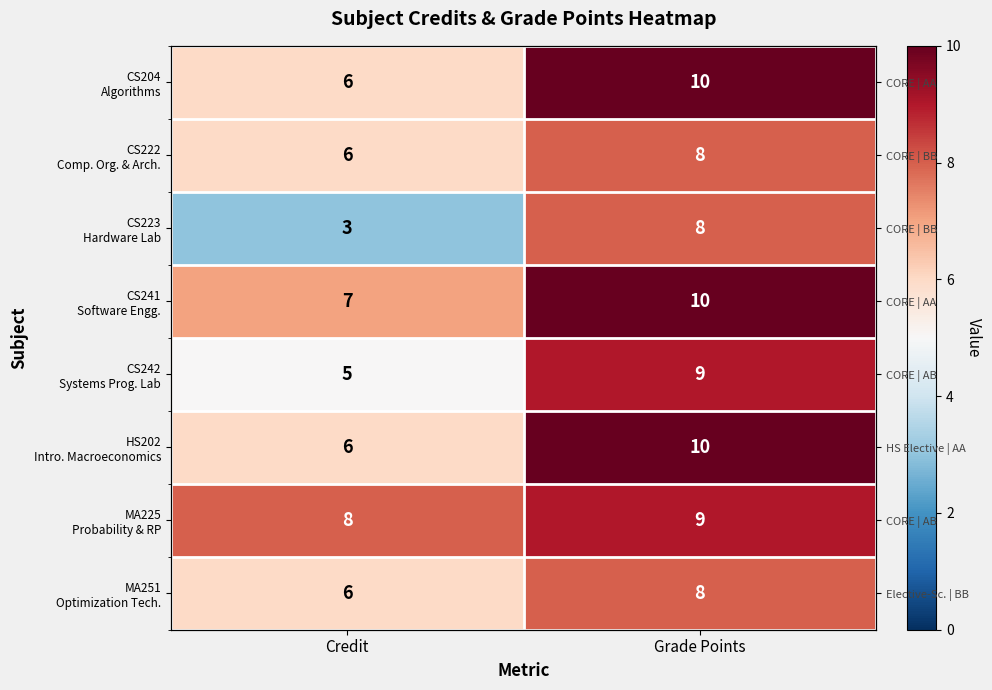

Which category has the lowest value across all series?

Credit